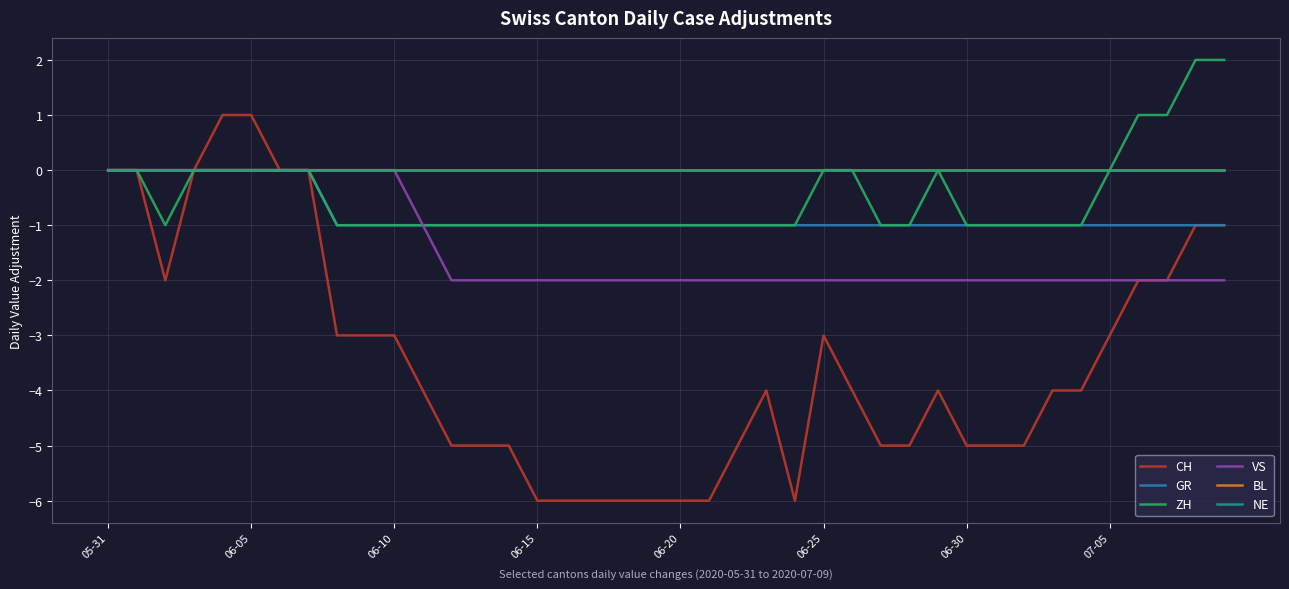

Where does the CH series first go above -4?

05-31